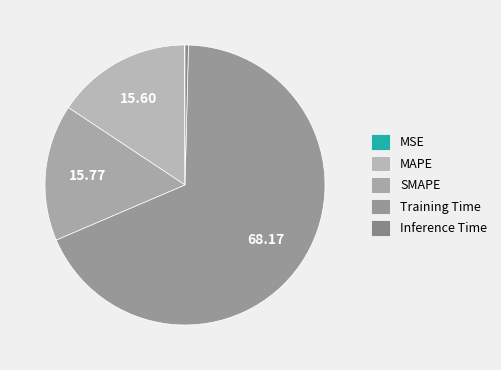

What percentage is NOT represented by Training Time?

31.8%